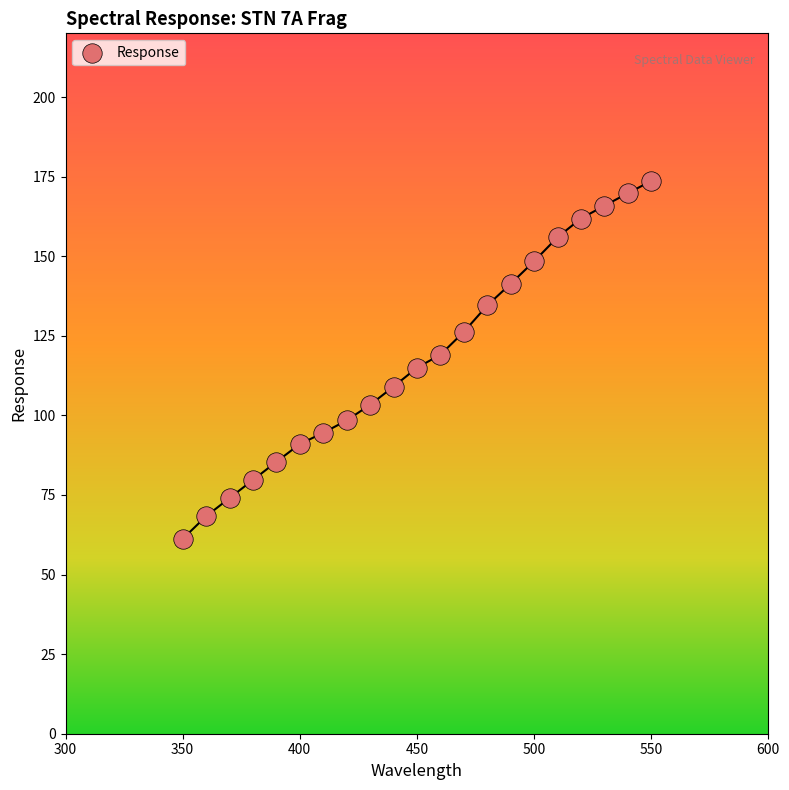

What is the range of X values (max minus min)?

200.0